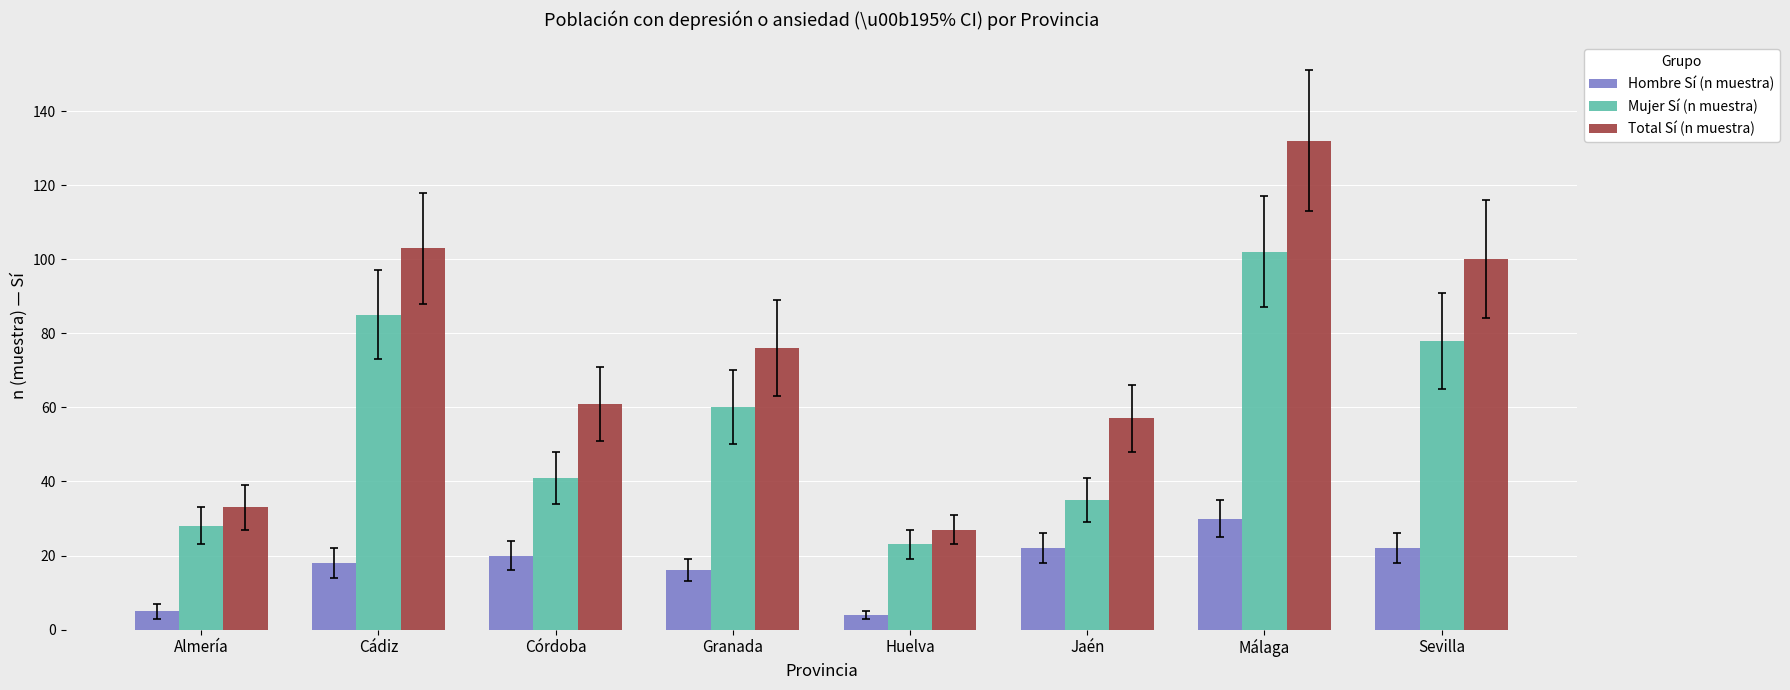

Is it true that Mujer Sí (n muestra) equals 6 at Huelva?

False